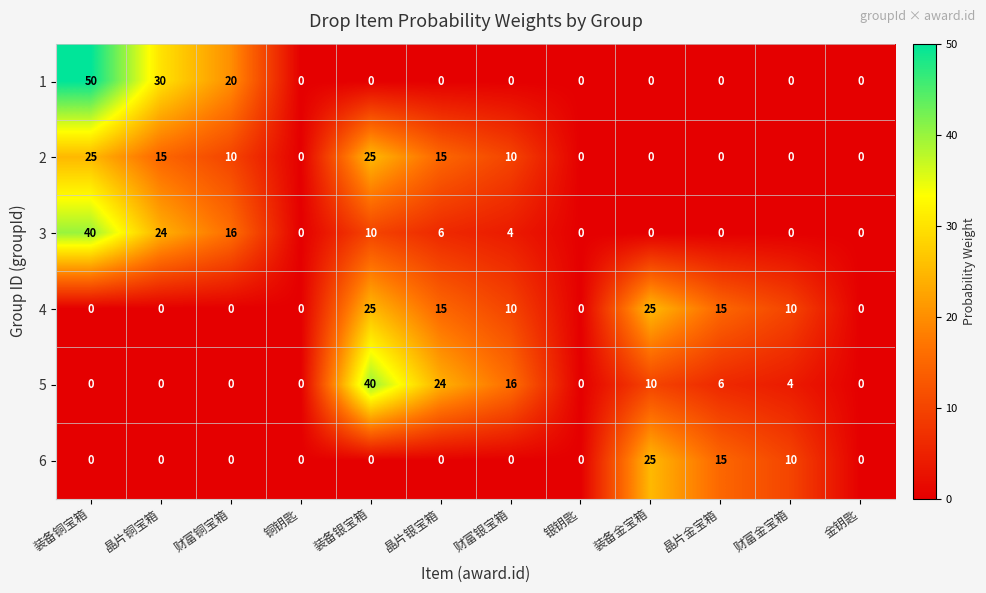

Is it true that 2 equals 6 at 财富铜宝箱?

False